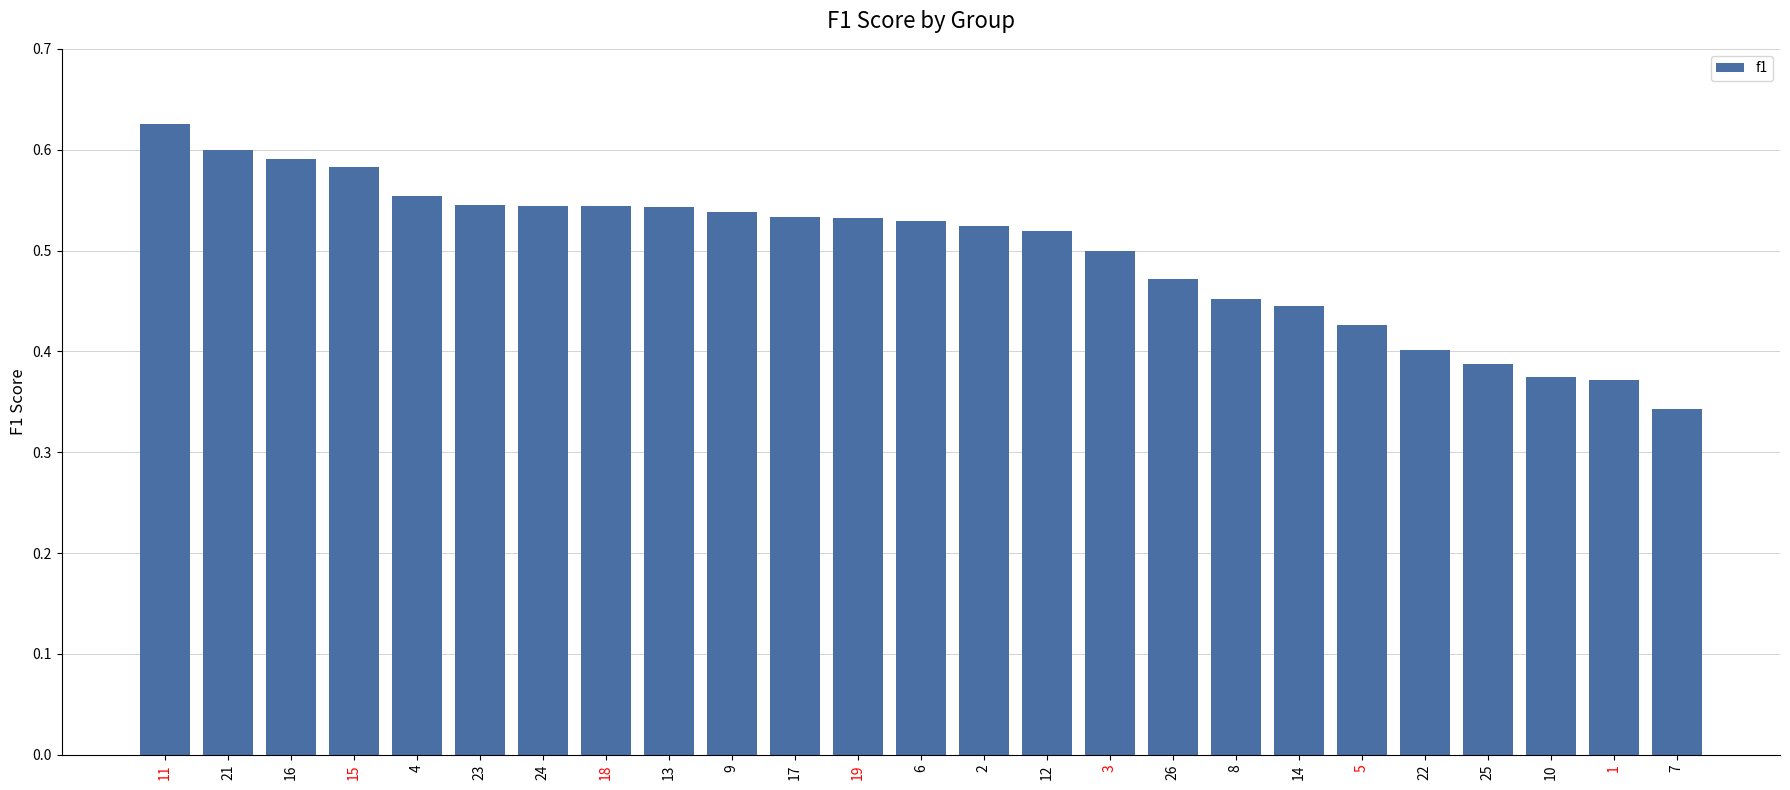

What is the label of the 25th bar from the right?

11